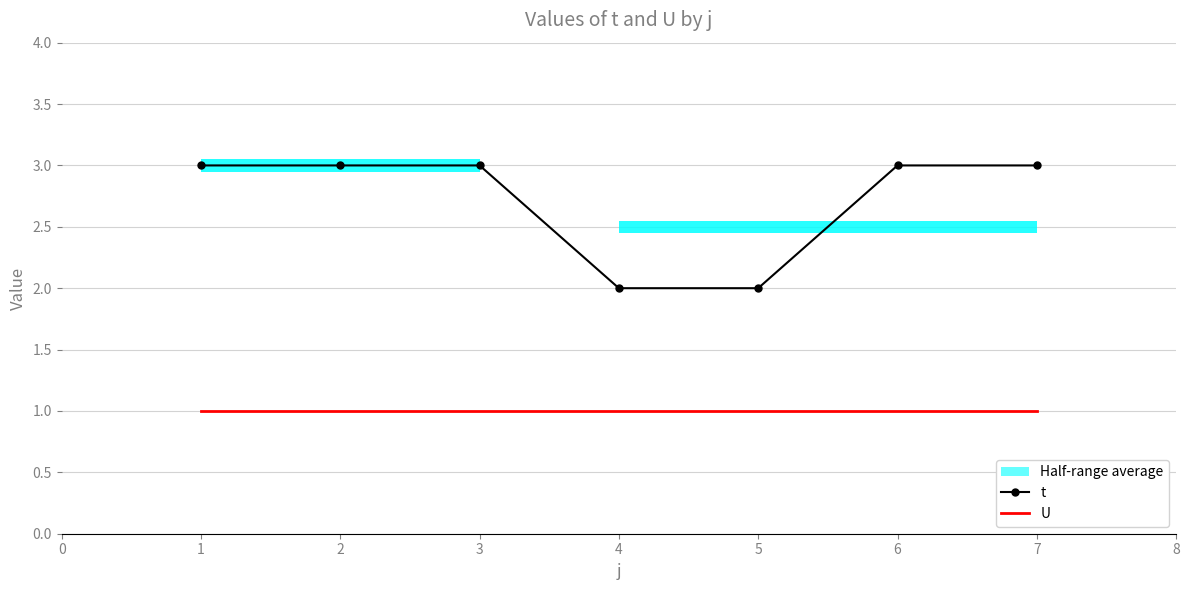

Reading left to right, list all the values displayed in this chart.

t: 0=3	1=3	2=3	3=2	4=2	5=3	6=3
U: 0=1	1=1	2=1	3=1	4=1	5=1	6=1